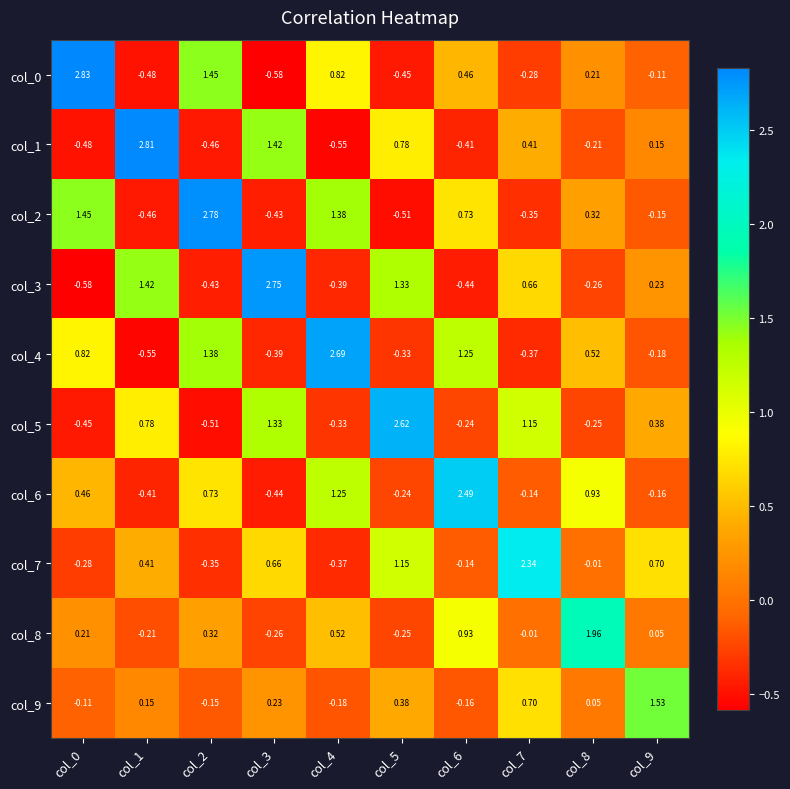

Is the value of col_7 at col_0 greater than the value of col_3 at col_7?

No